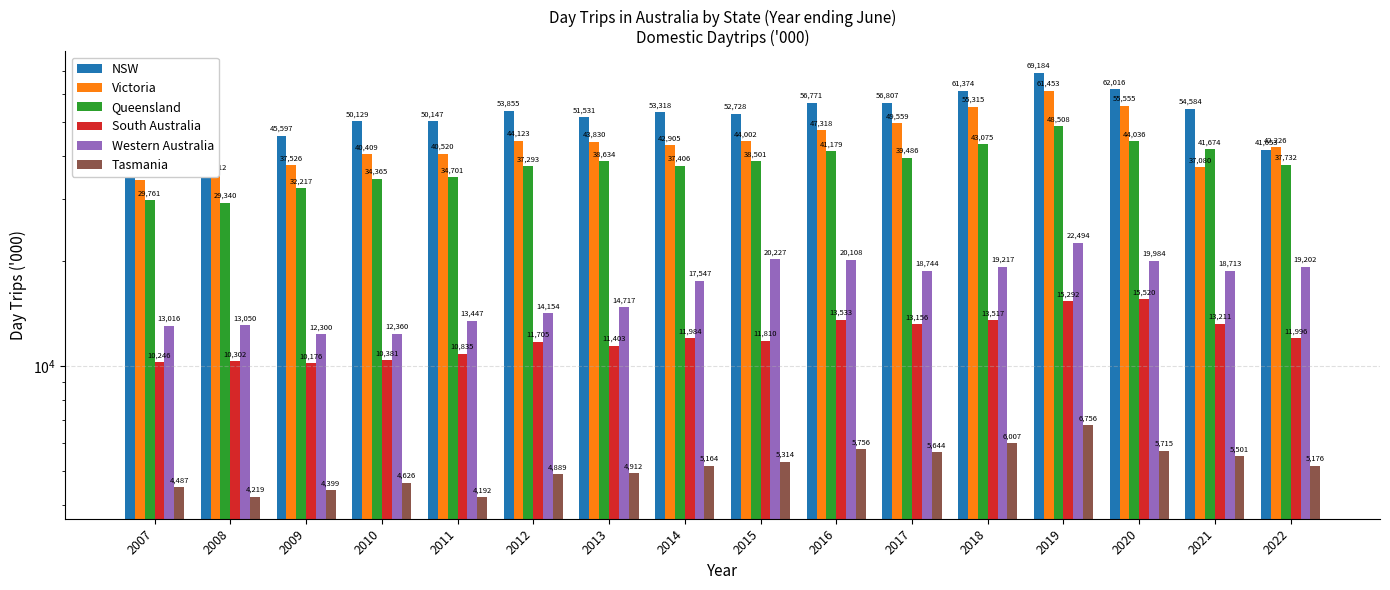

Count the number of data series in this chart.

6